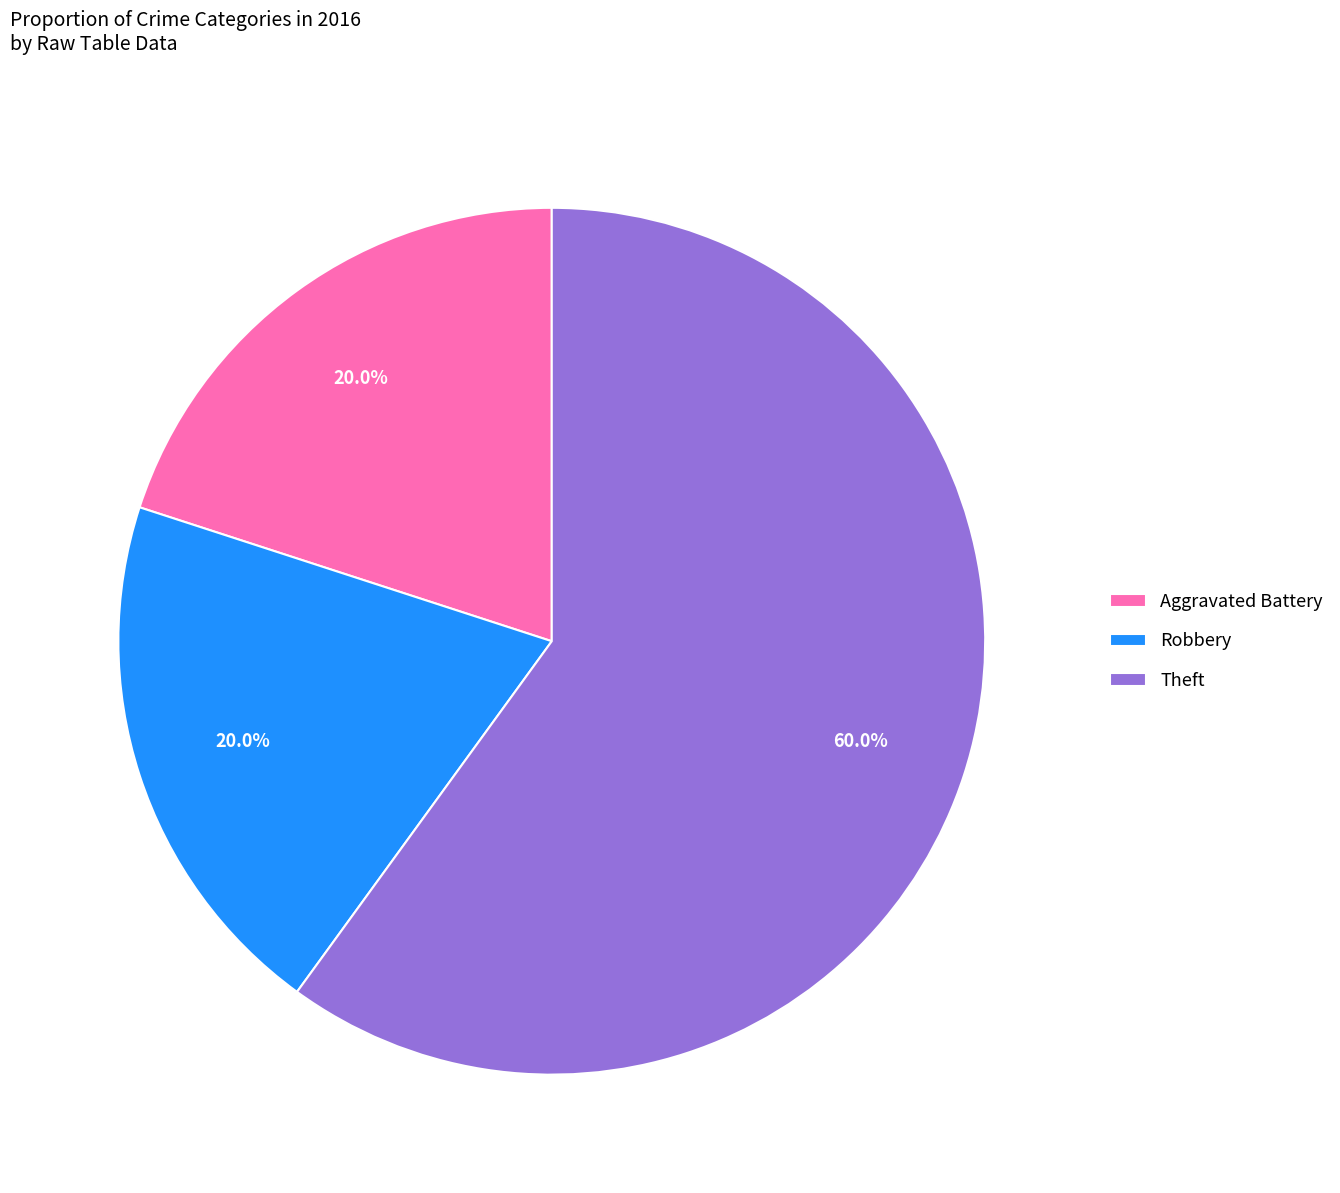

What is the largest slice in the pie chart?

Theft